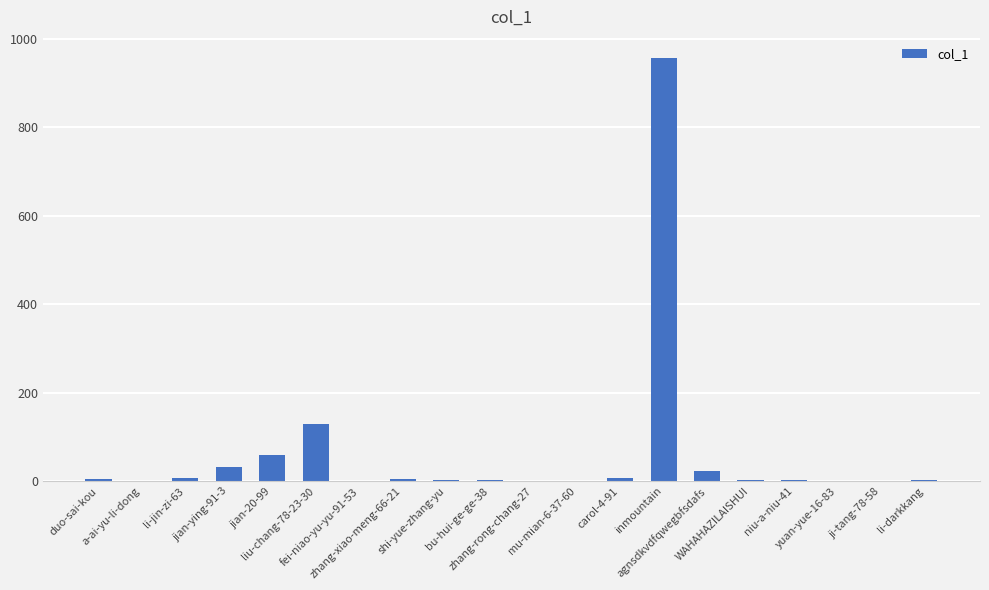

The value at inmountain is 1383. True or false?

False